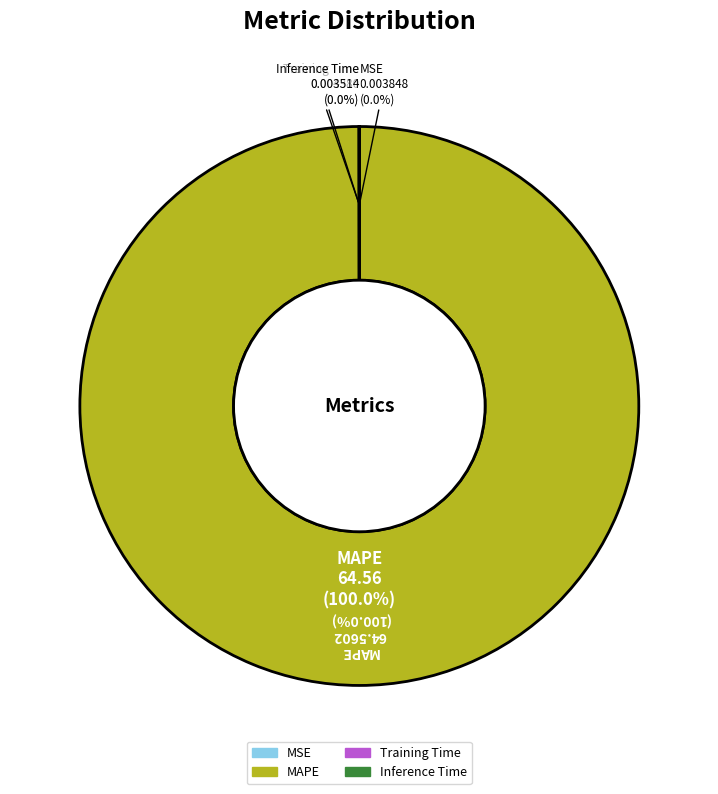

What portion of the pie excludes Training Time?

100.0%